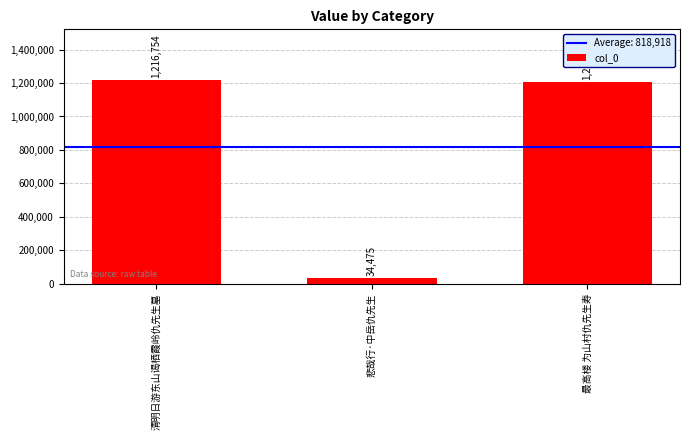

Are the bars horizontal?

No